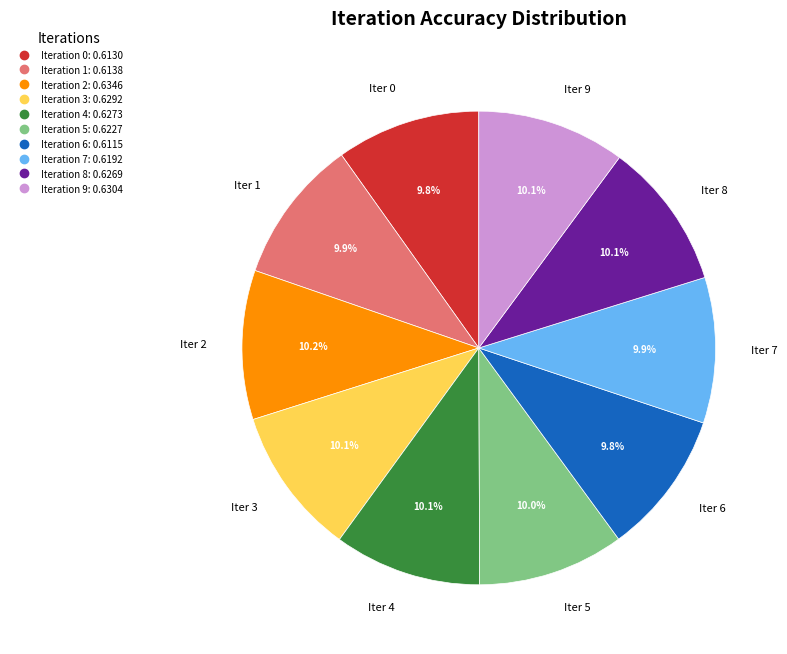

Is there any slice that represents more than half of the pie?

No